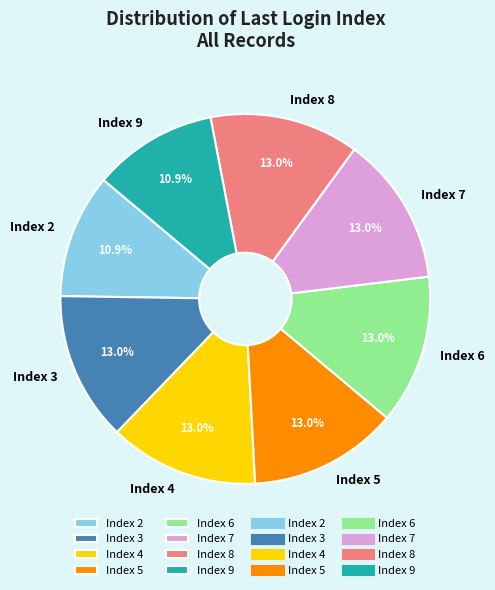

Is there a majority slice in this chart?

No